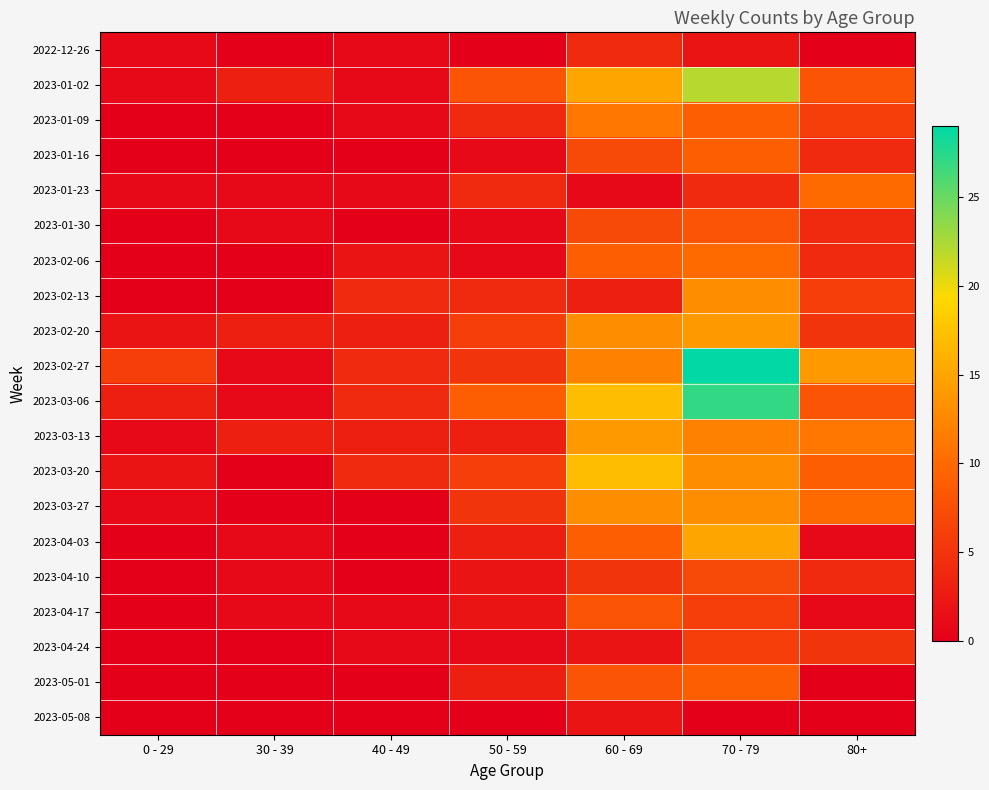

Which label corresponds to the smallest value in the chart?

30 - 39